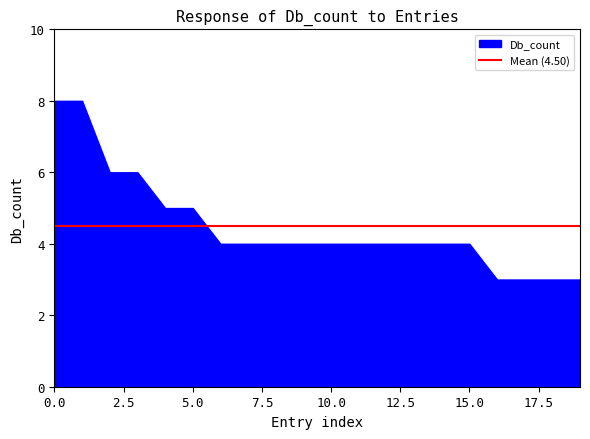

What is the change in value from 0.0 to 10.0?

-4